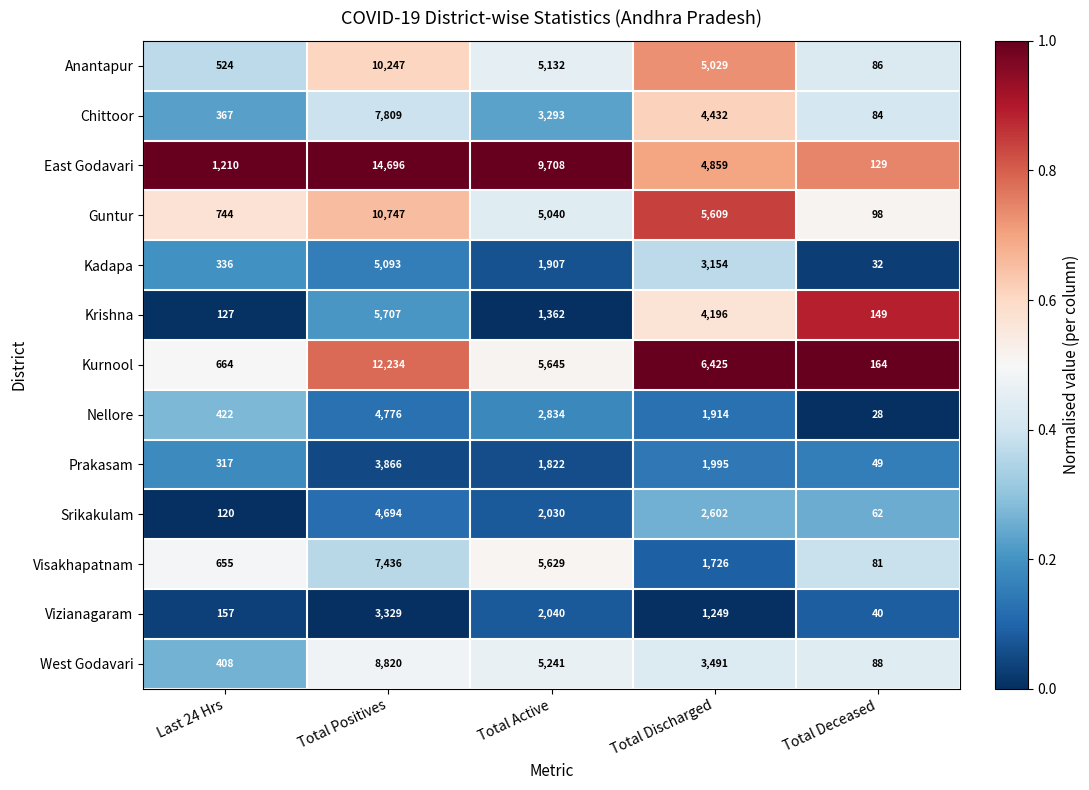

Between Last 24 Hrs and Total Positives, which series saw the biggest shift?

East Godavari